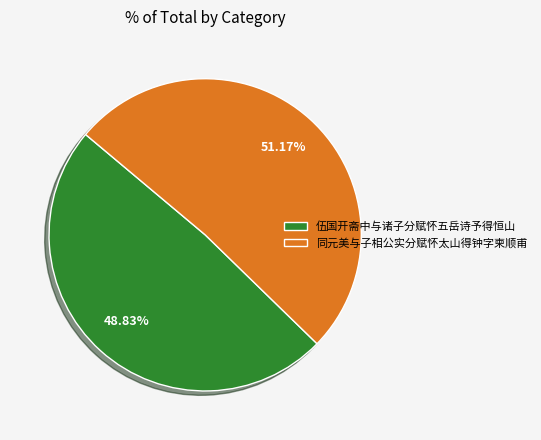

The 伍国开斋中与诸子分赋怀五岳诗予得恒山 slice represents 34% of the pie. True or false?

False